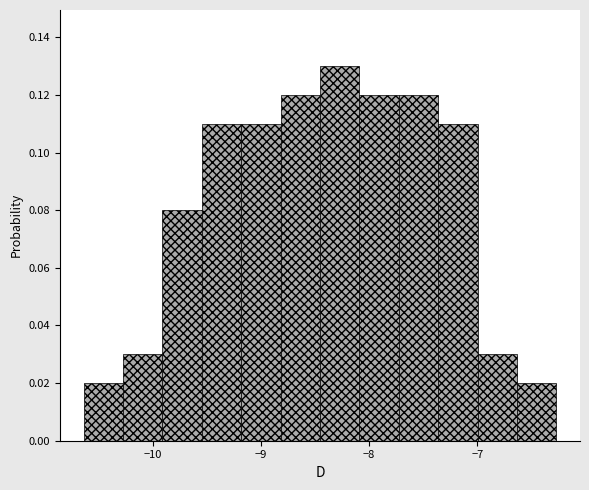

Read against the x-axis, roughly where is the centre of the tallest bar?

-8.3